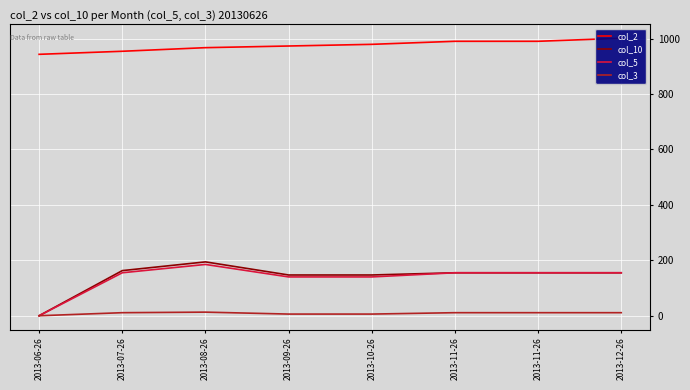

True or false: col_2 and col_10 intersect in this chart.

False